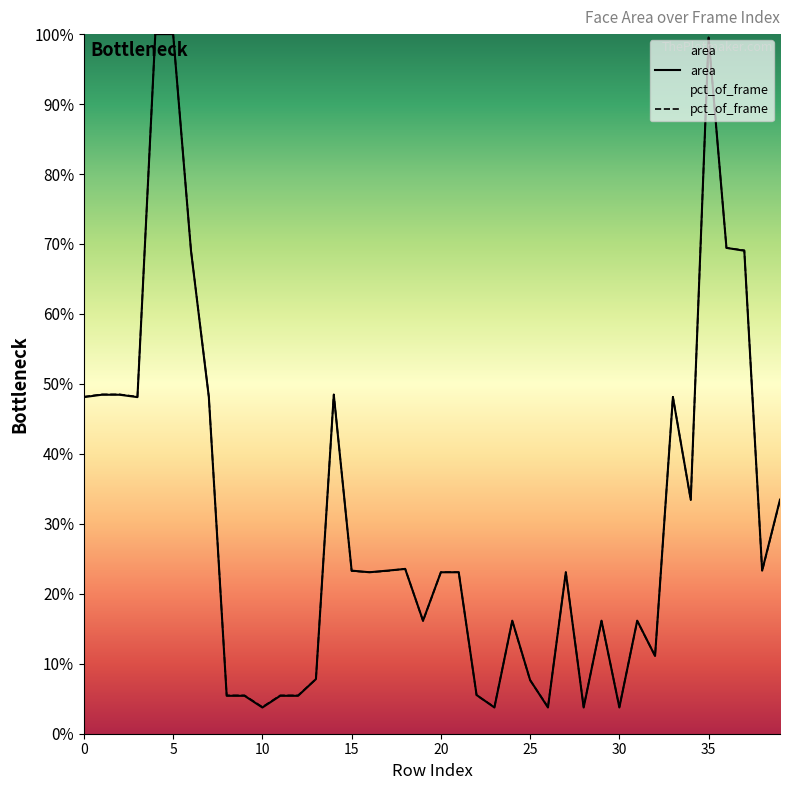

How many intersections are there between pct_of_frame and area?

17